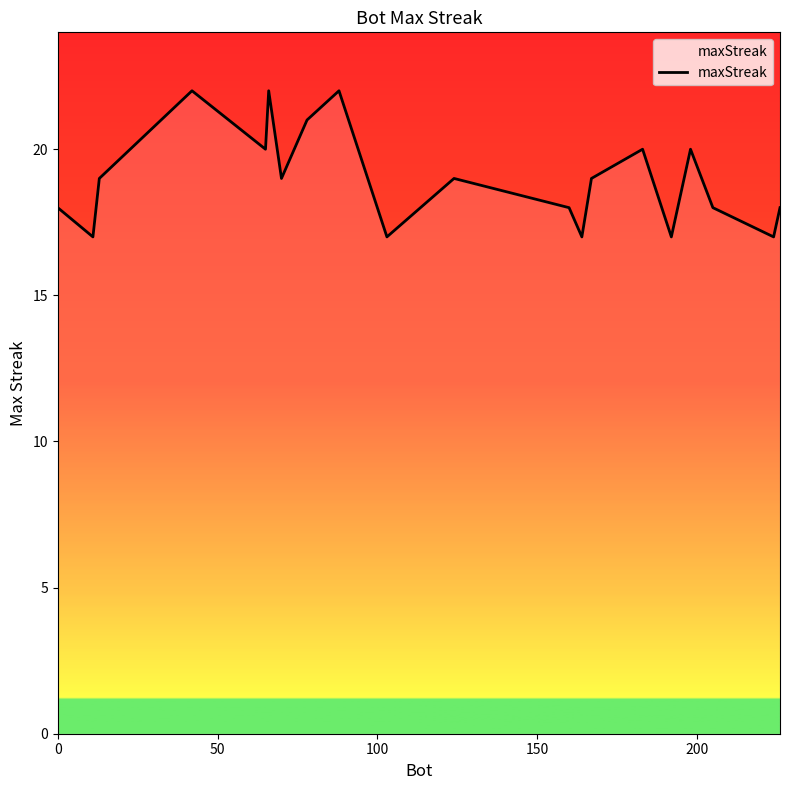

What is the greatest value displayed?

22